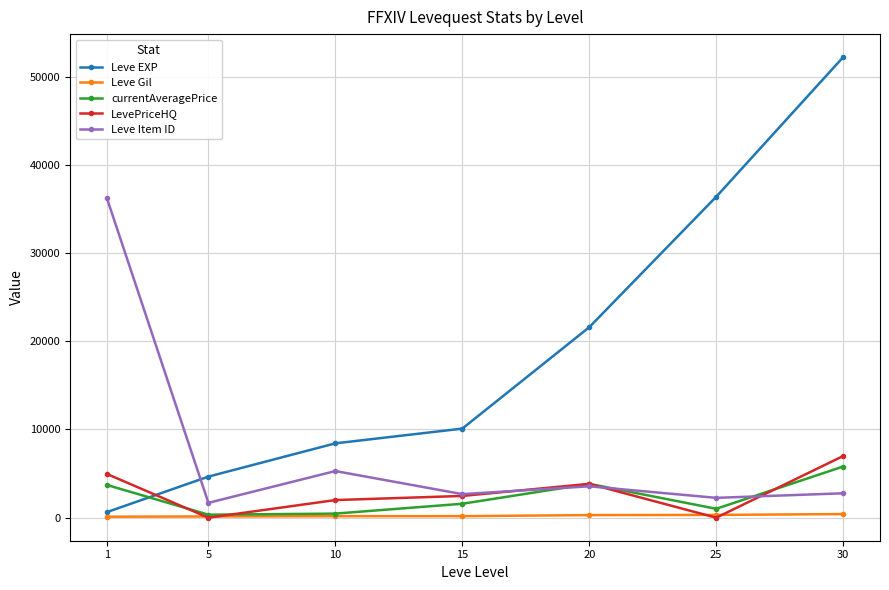

What is the difference between the maximum and minimum values in the Leve Gil series?

298